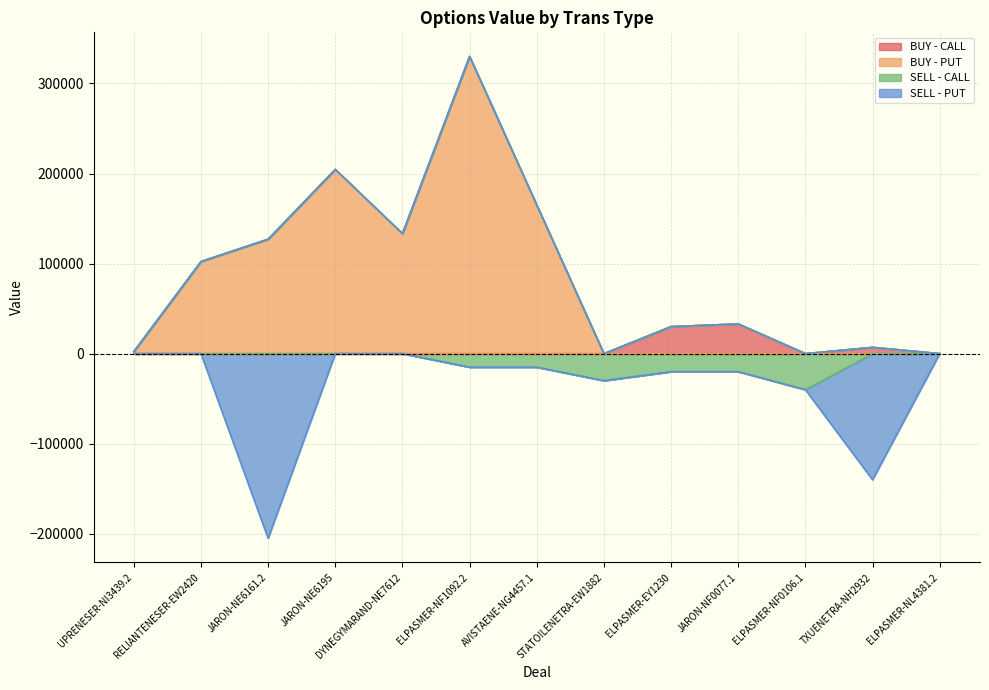

Where does the BUY - PUT series first go above 32999?

RELIANTENESER-EW2420